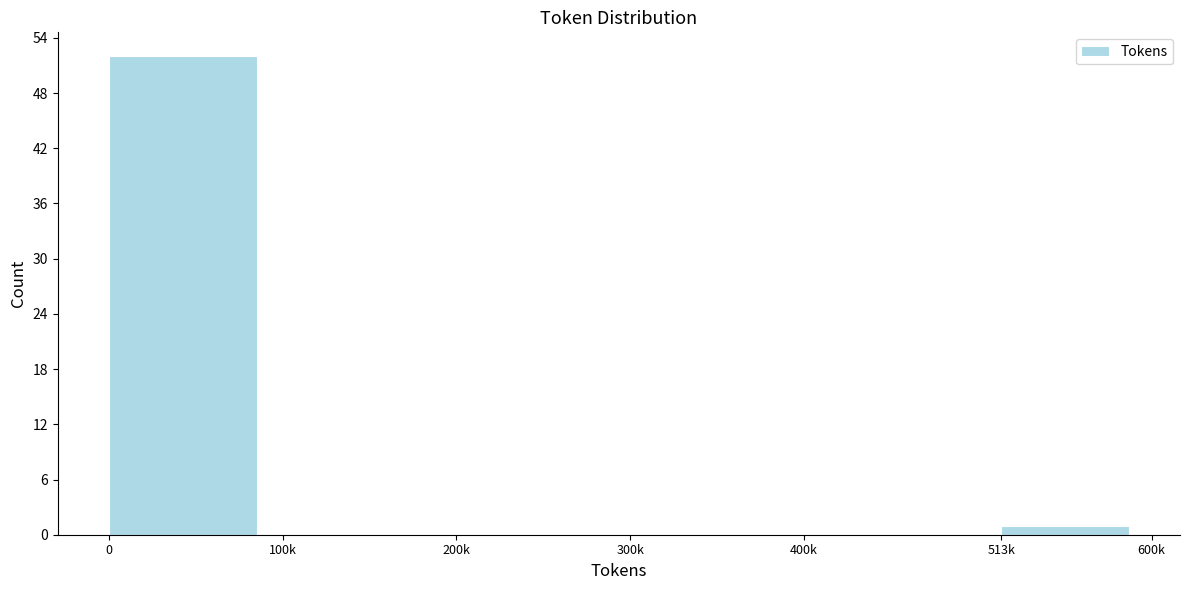

Reading left to right, list all the values displayed in this chart.

0=52	100k=0	200k=0	300k=0	400k=0	513k=1